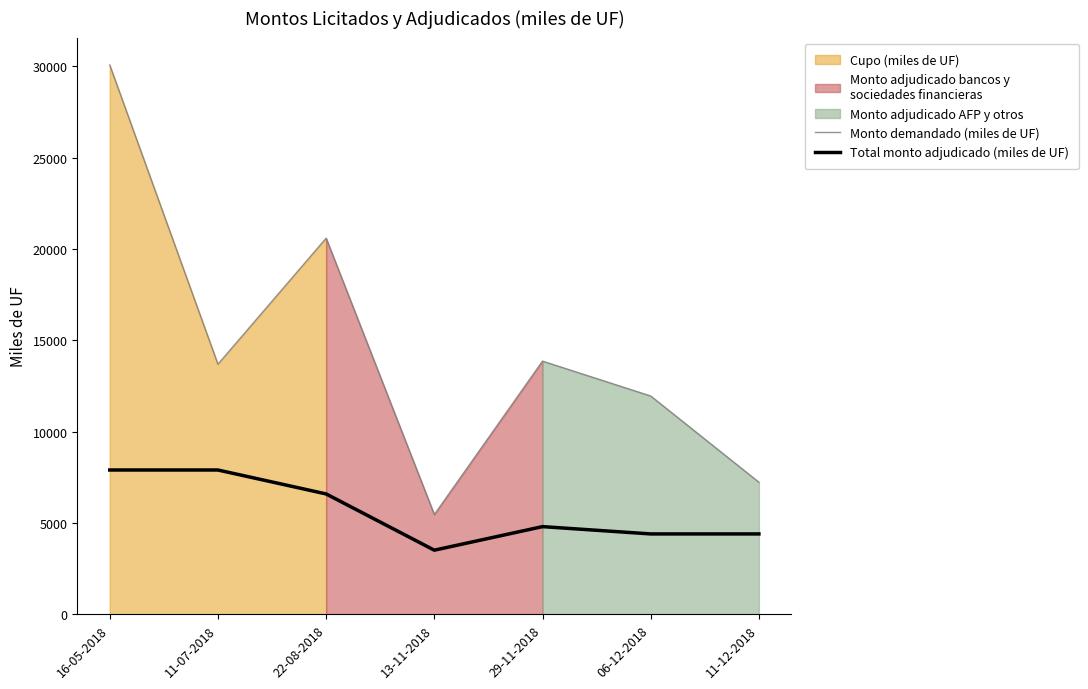

What is the maximum value for Monto demandado (miles de UF)?

30070